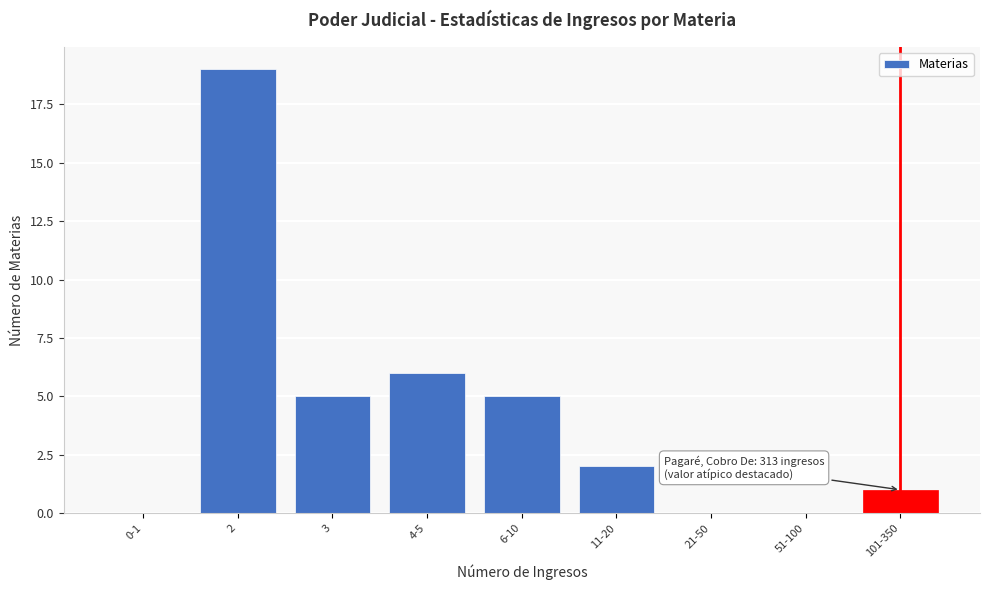

Reading right to left, extract all data points from this chart.

101-350=1	51-100=0	21-50=0	11-20=2	6-10=5	4-5=6	3=5	2=19	0-1=0